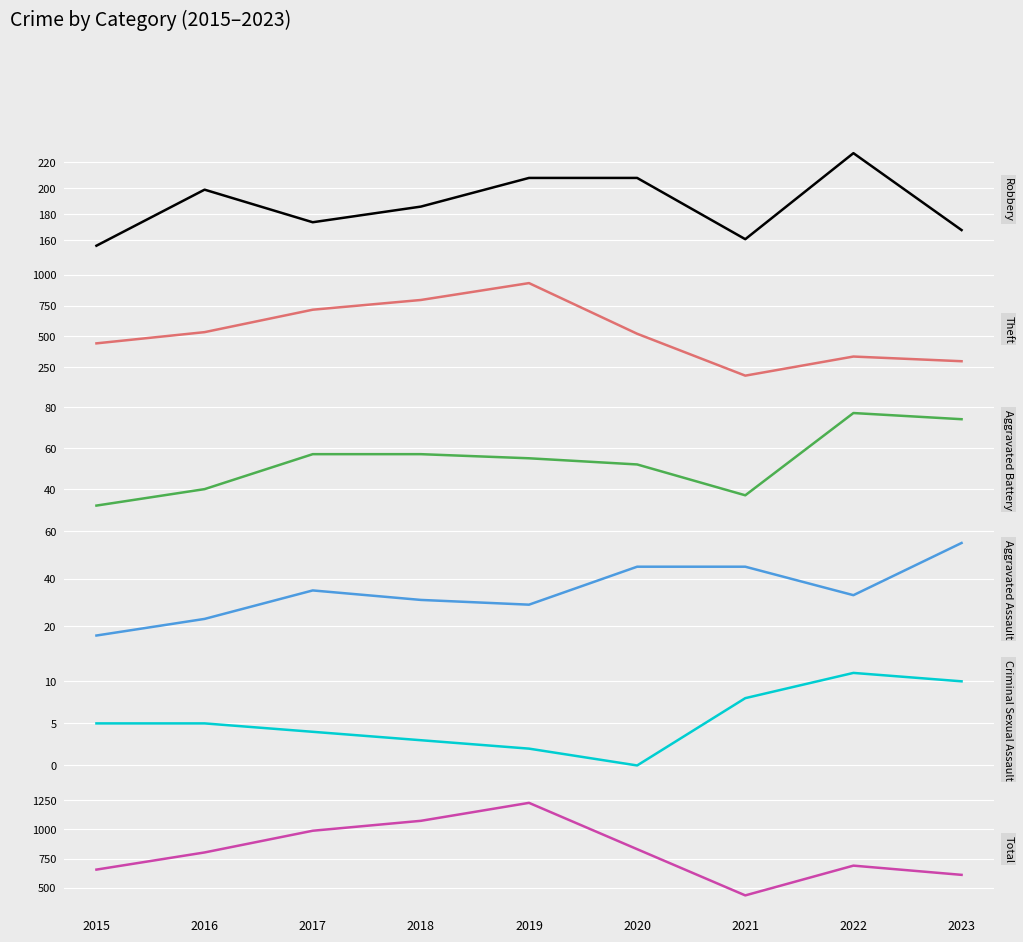

Rank the categories by Robbery value from highest to lowest.

2022, 2019, 2020, 2016, 2018, 2017, 2023, 2021, 2015